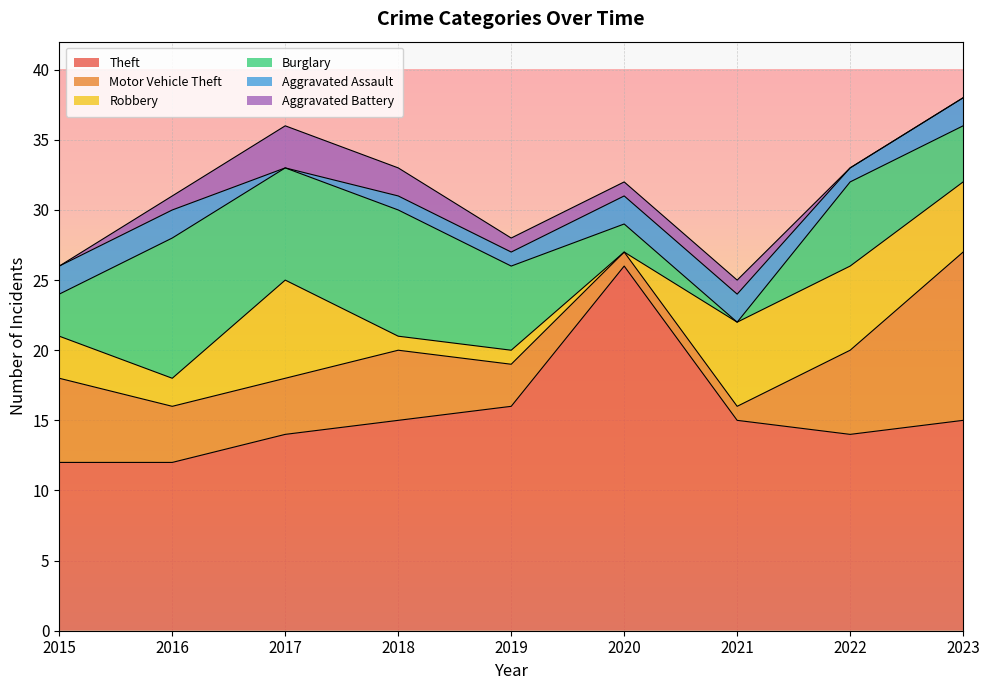

The value of Aggravated Battery at 2019 is 0. True or false?

False